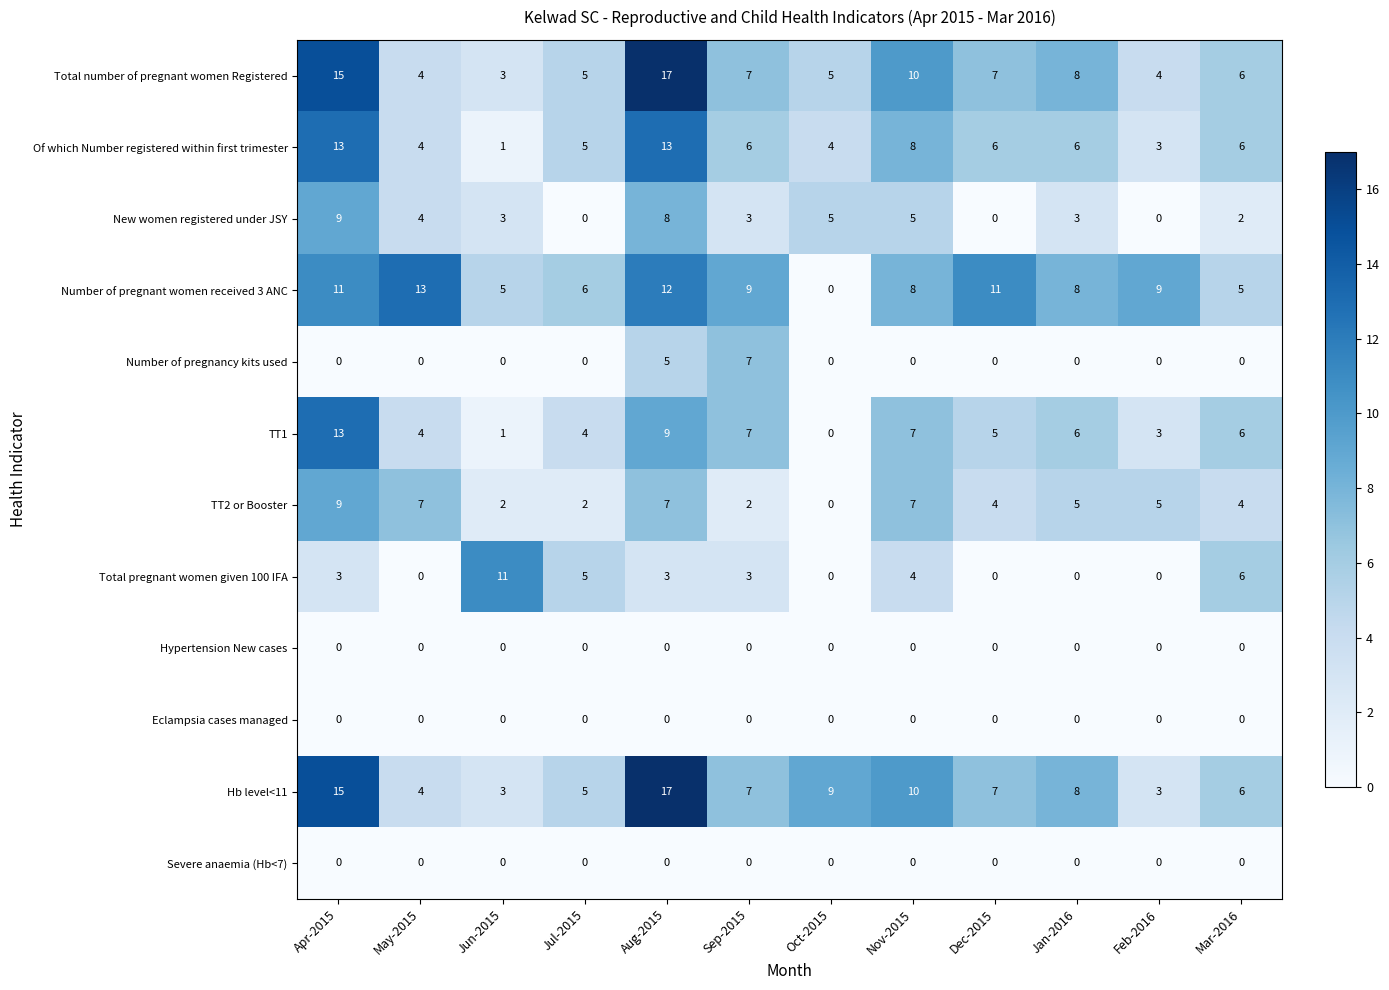

What is the difference between the Total number of pregnant women Registered values at Jul-2015 and Jan-2016?

3